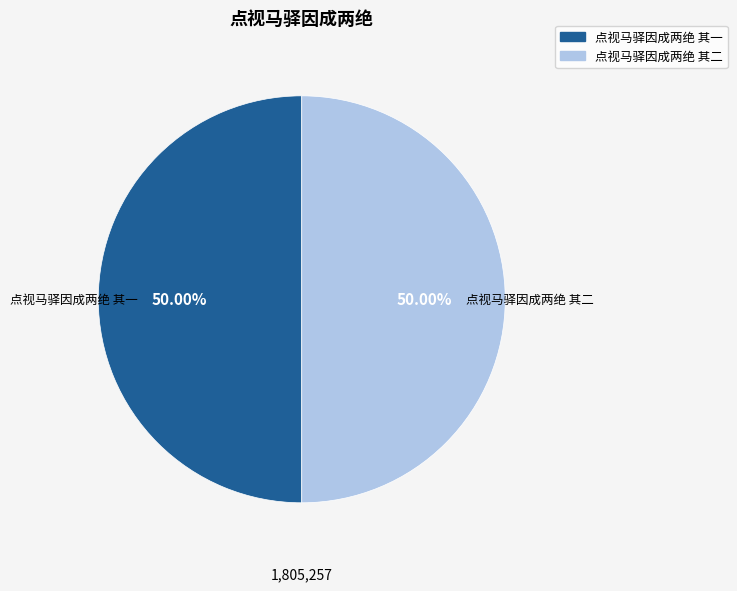

Approximately how many times larger is the value at 点视马驿因成两绝 其一 compared to 点视马驿因成两绝 其二?

1.0